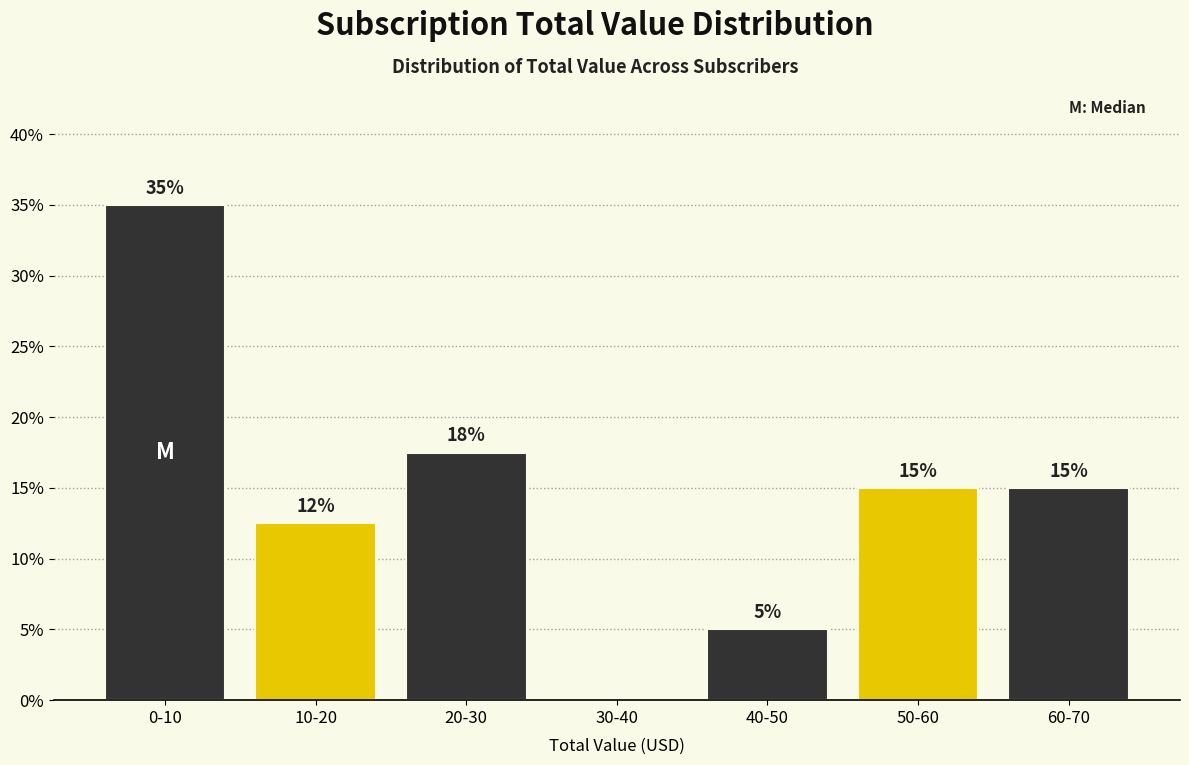

What is the sum of all values?

100.0